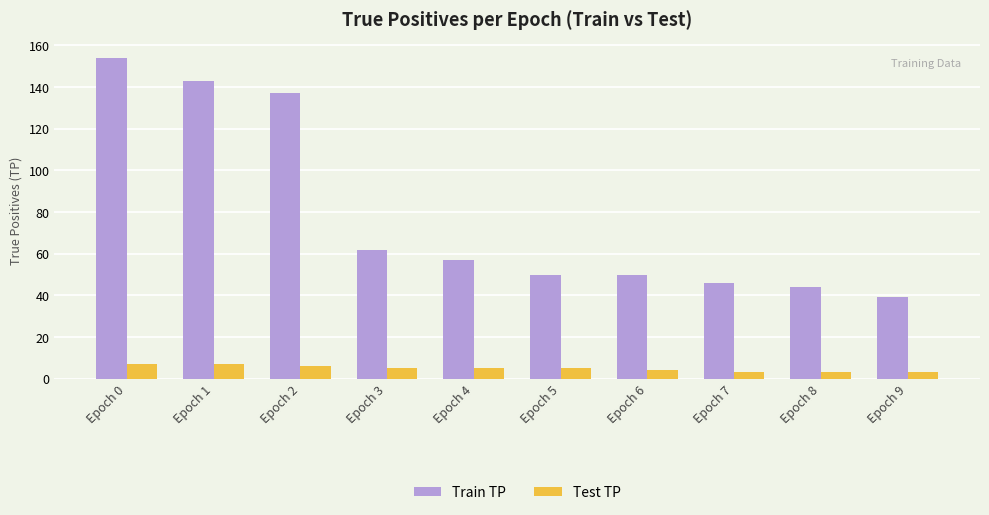

Where does the Train TP series first go above 57?

Epoch 0